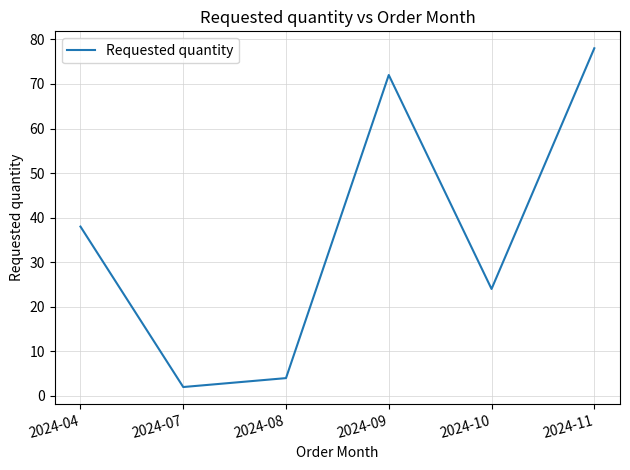

What is the difference between the maximum and second lowest values?

74